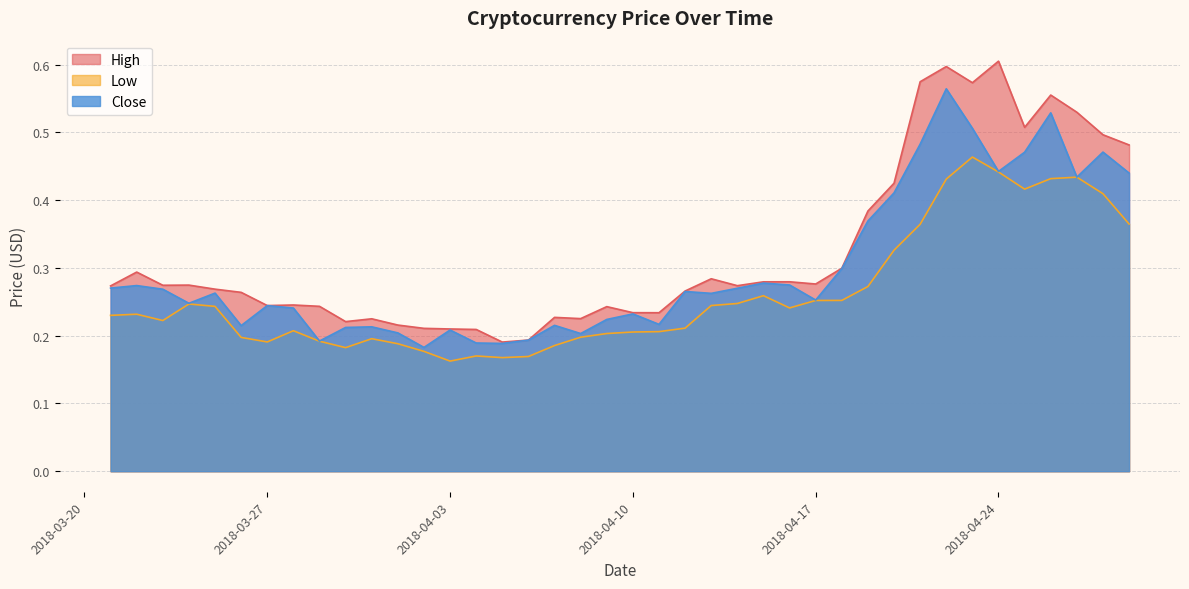

At which category does High reach its first local valley?

2018-03-23